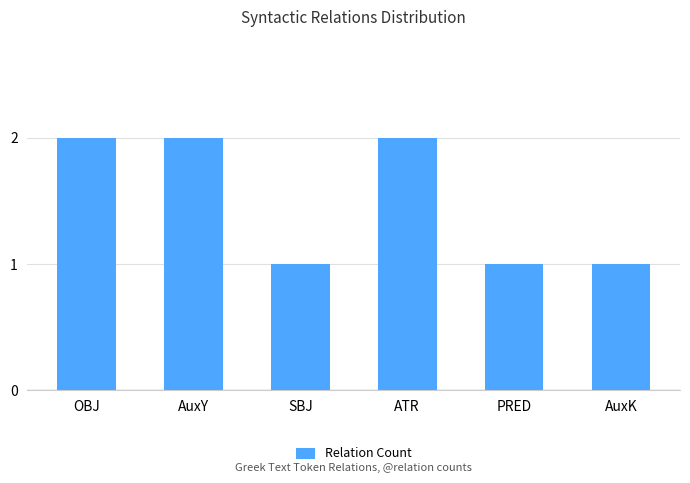

What is the value of the 3rd bar from the left?

1